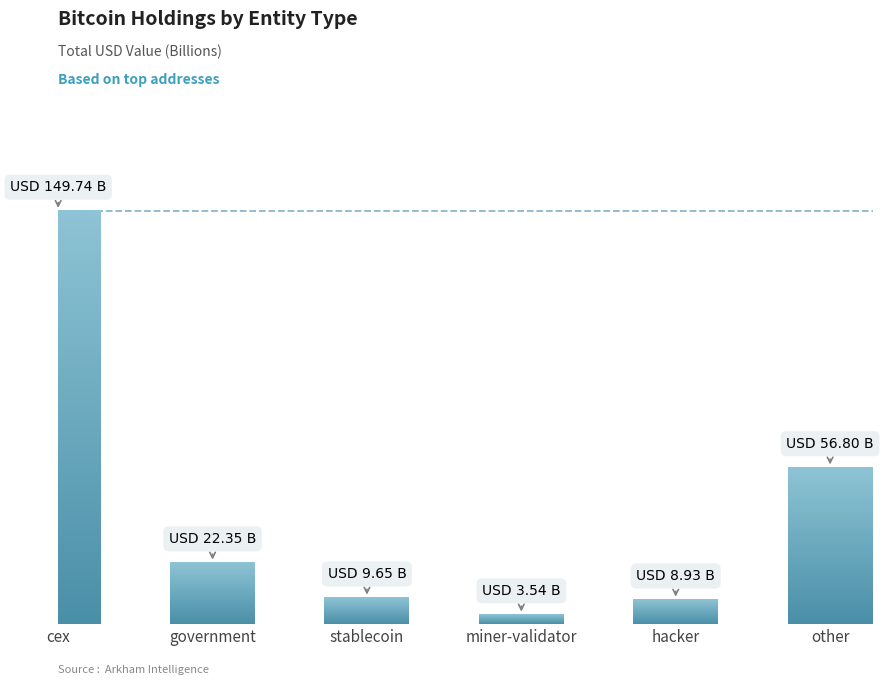

Where does the data first go above 22?

cex